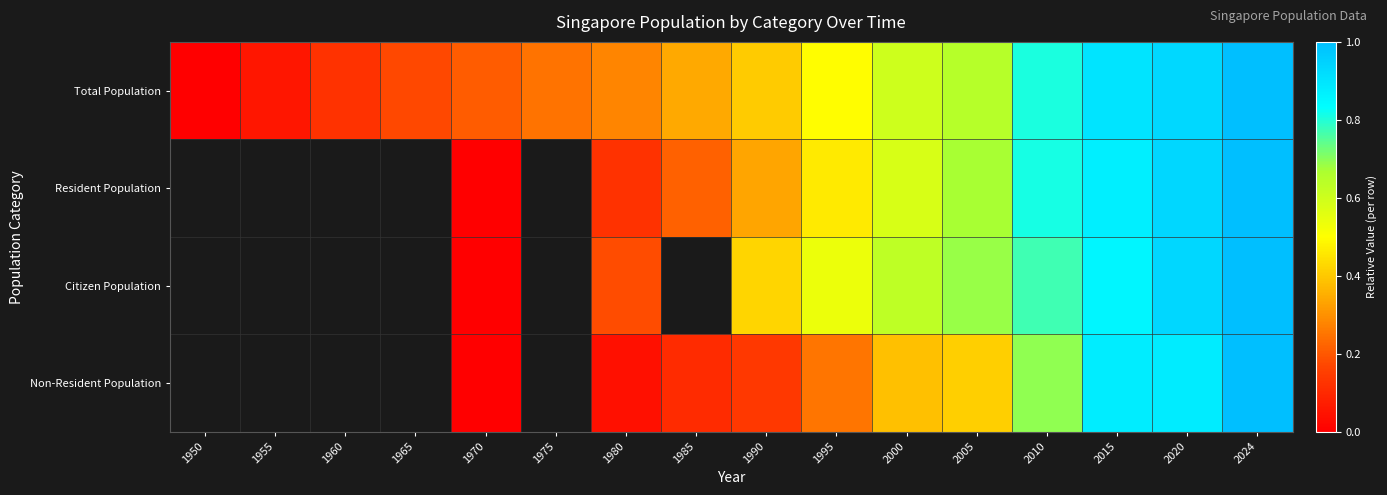

What is the approximate value of Total Population at 1960?

0.1